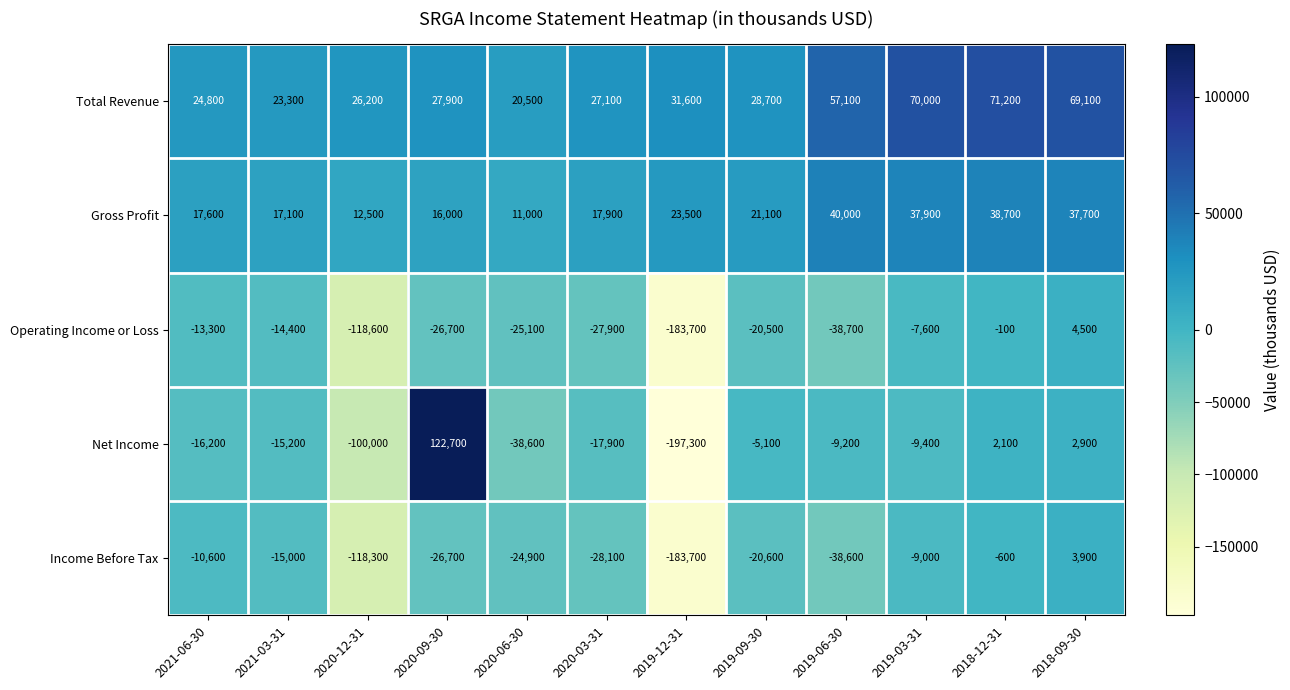

Where is Operating Income or Loss nearest to the value -89600?

2020-12-31